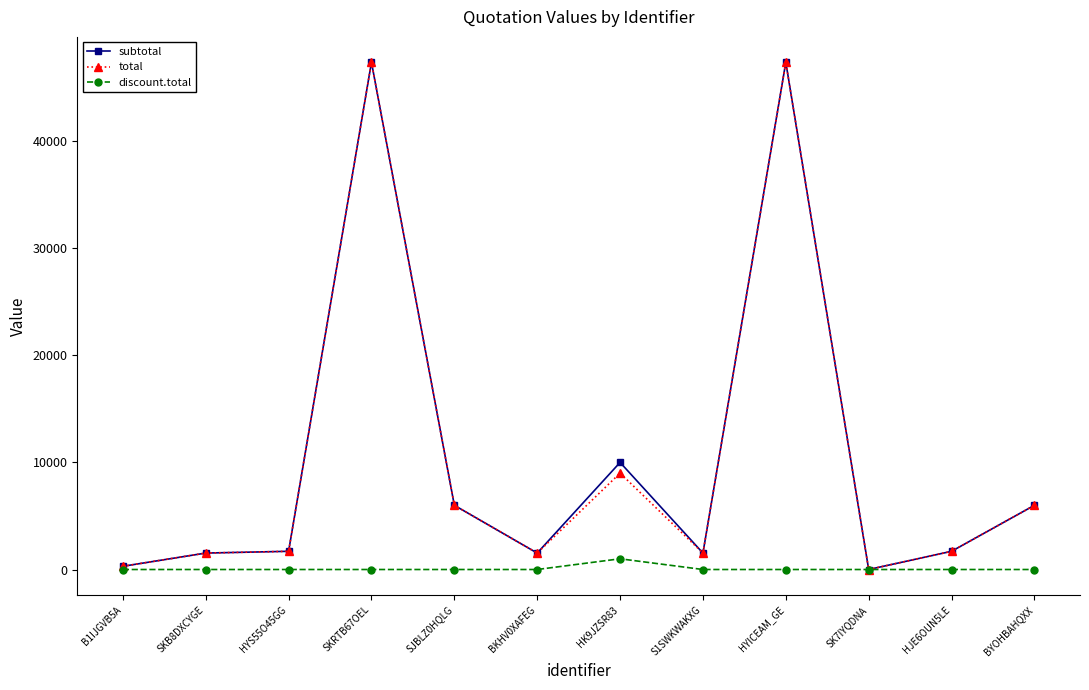

How many lines are shown in the chart?

3